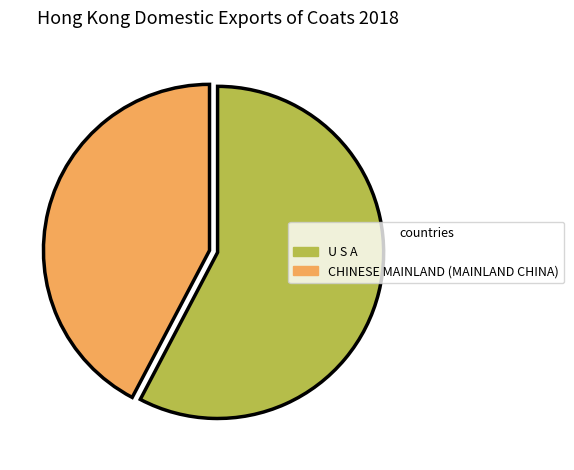

What is the largest slice in the pie chart?

U S A